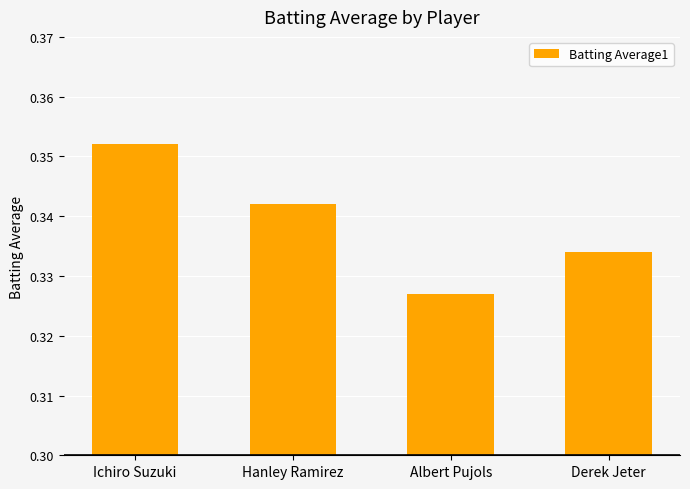

What is the sum of all values?

1.4